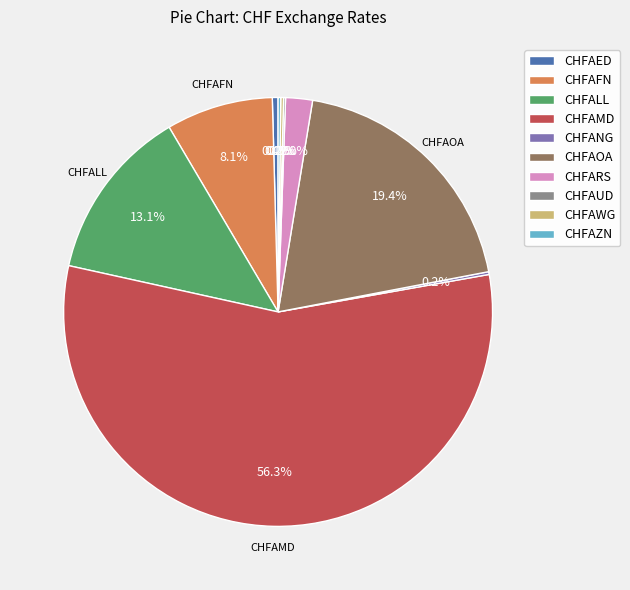

Between CHFAMD and CHFAOA, which is larger?

CHFAMD